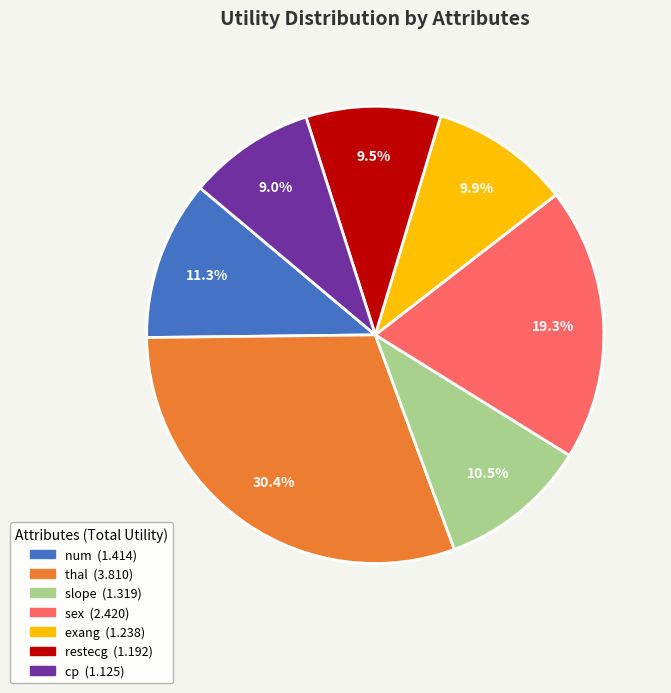

Does any single category account for the majority?

No